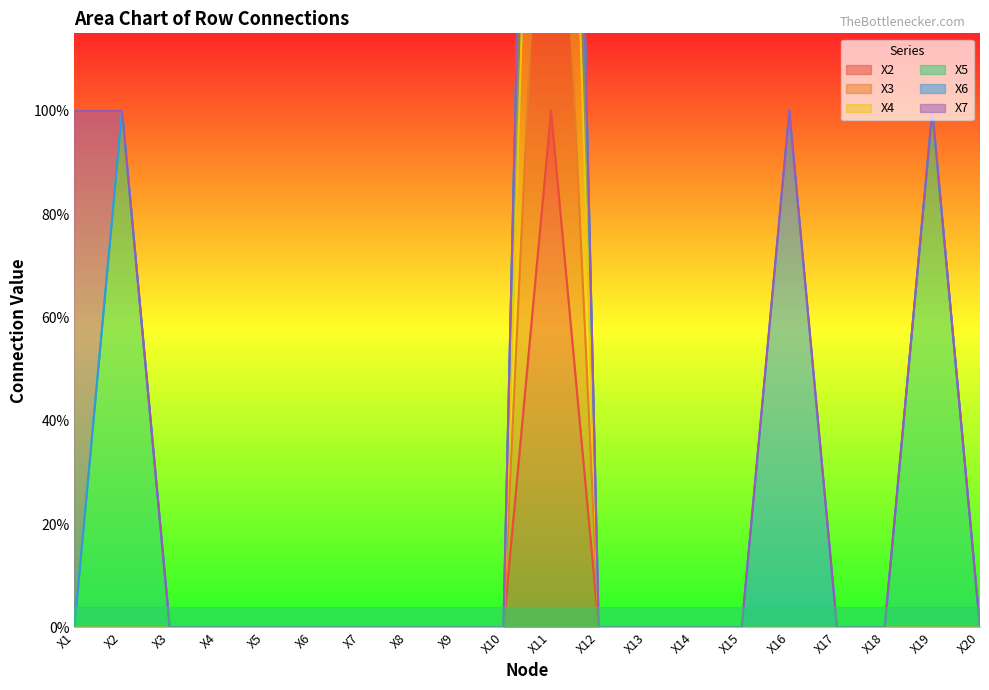

Rank the series at X20 from highest to lowest value.

X2, X3, X4